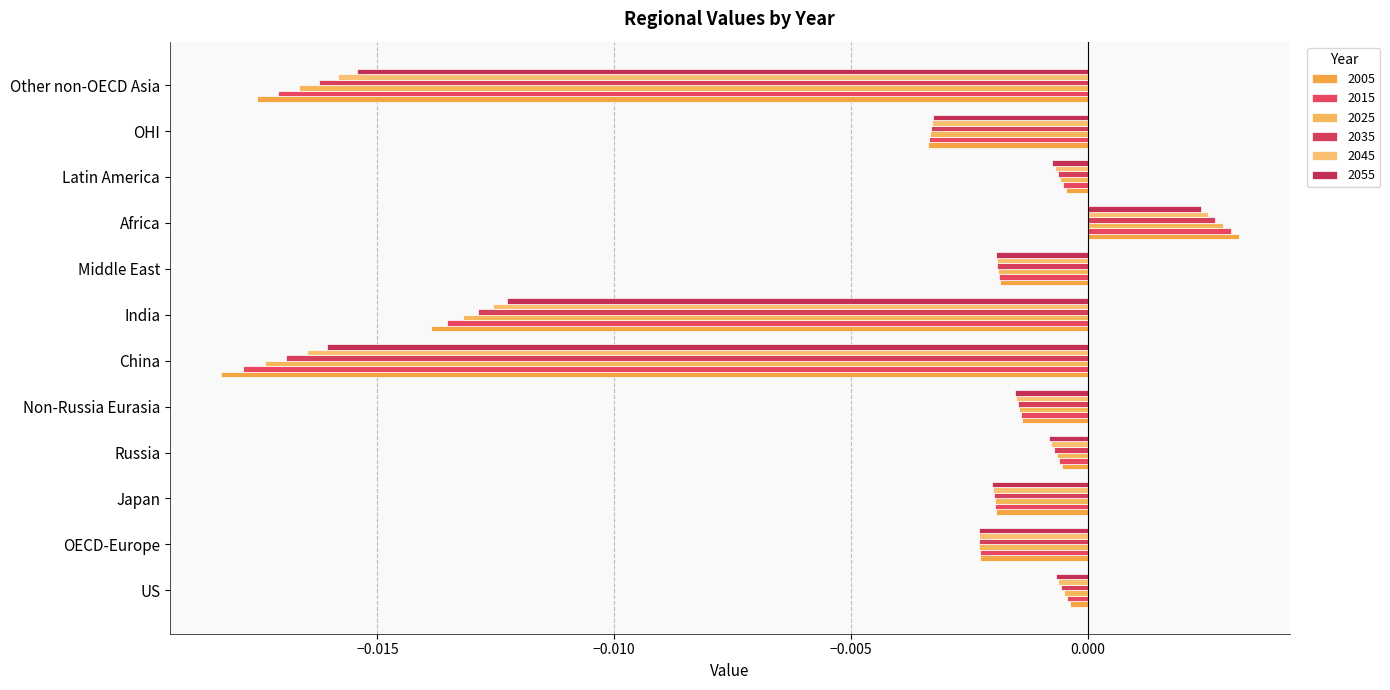

The 2015 series shows -0.0 at China. True or false?

True